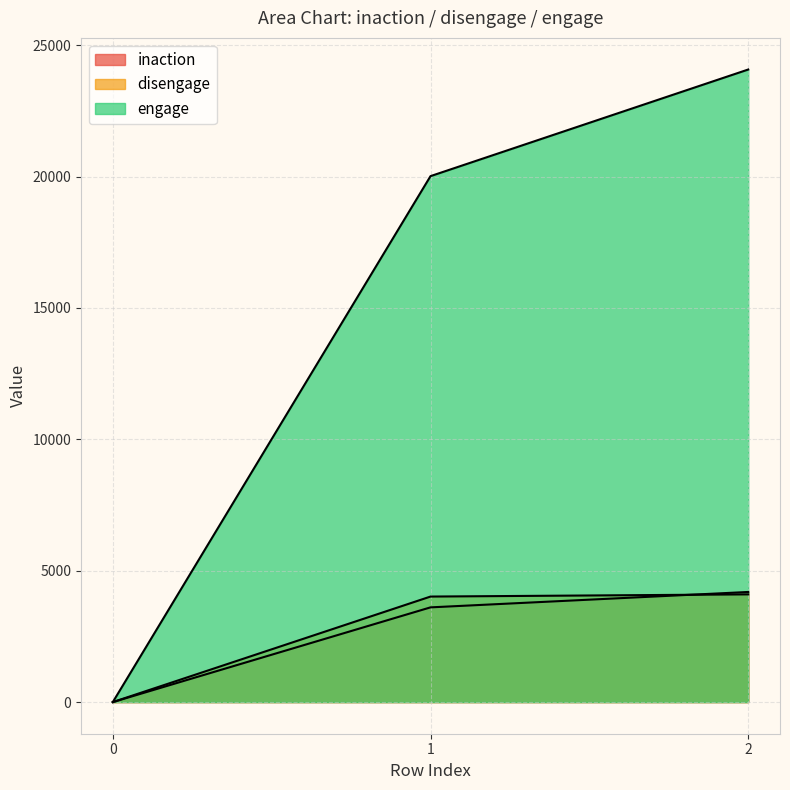

True or false: engage has a value of 38667 at 2.

False